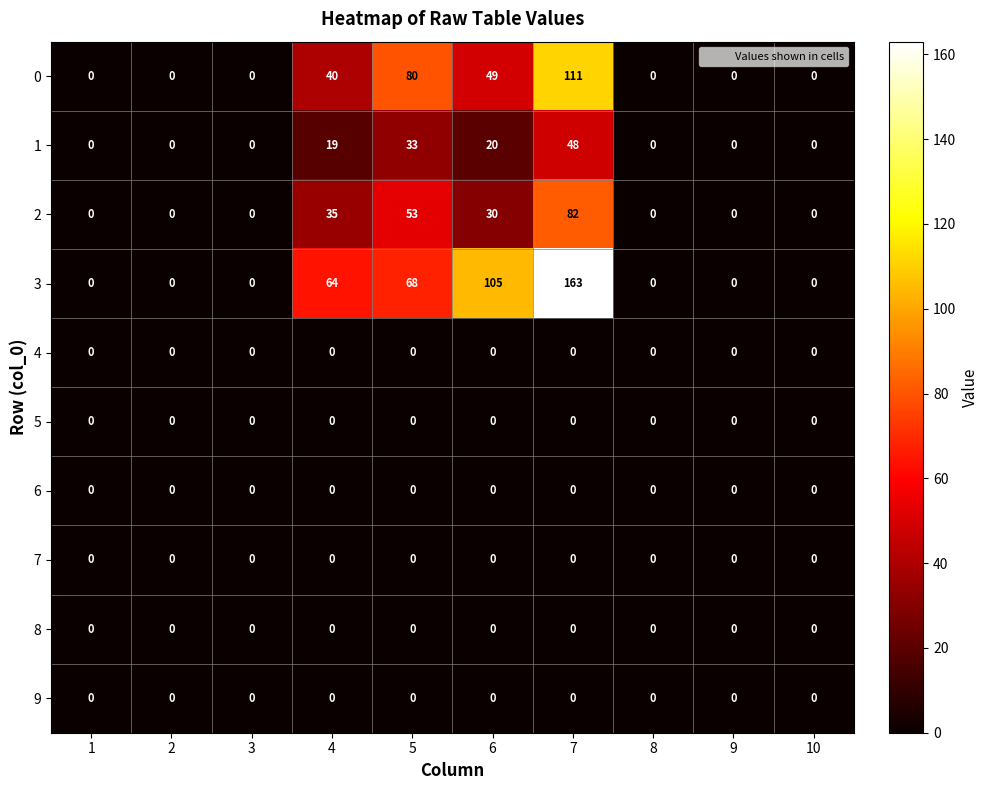

Between 5 and 7, which series saw the biggest shift?

3